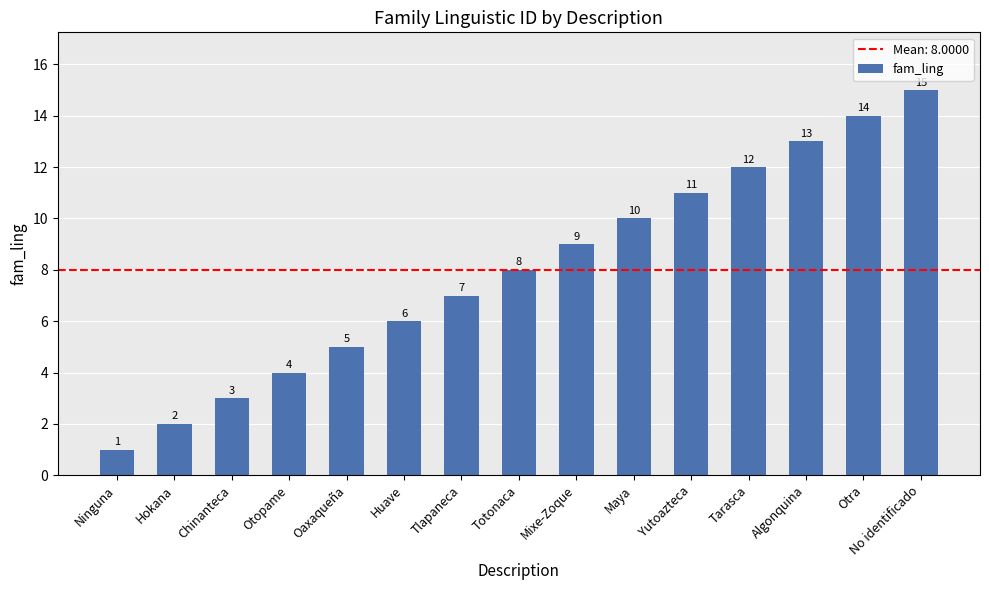

What is the sum of all values?

120